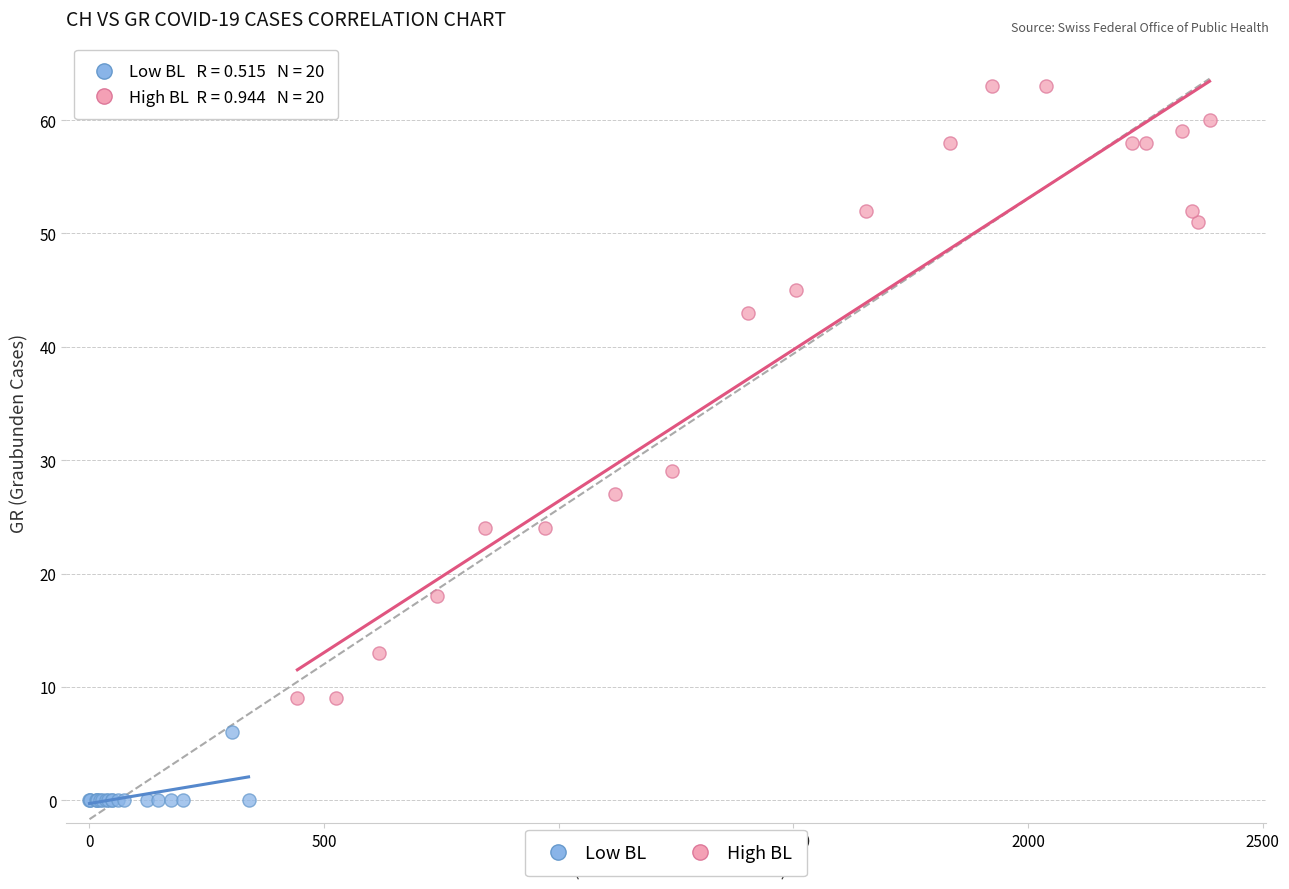

Which series contains the lowest Y value?

Low BL